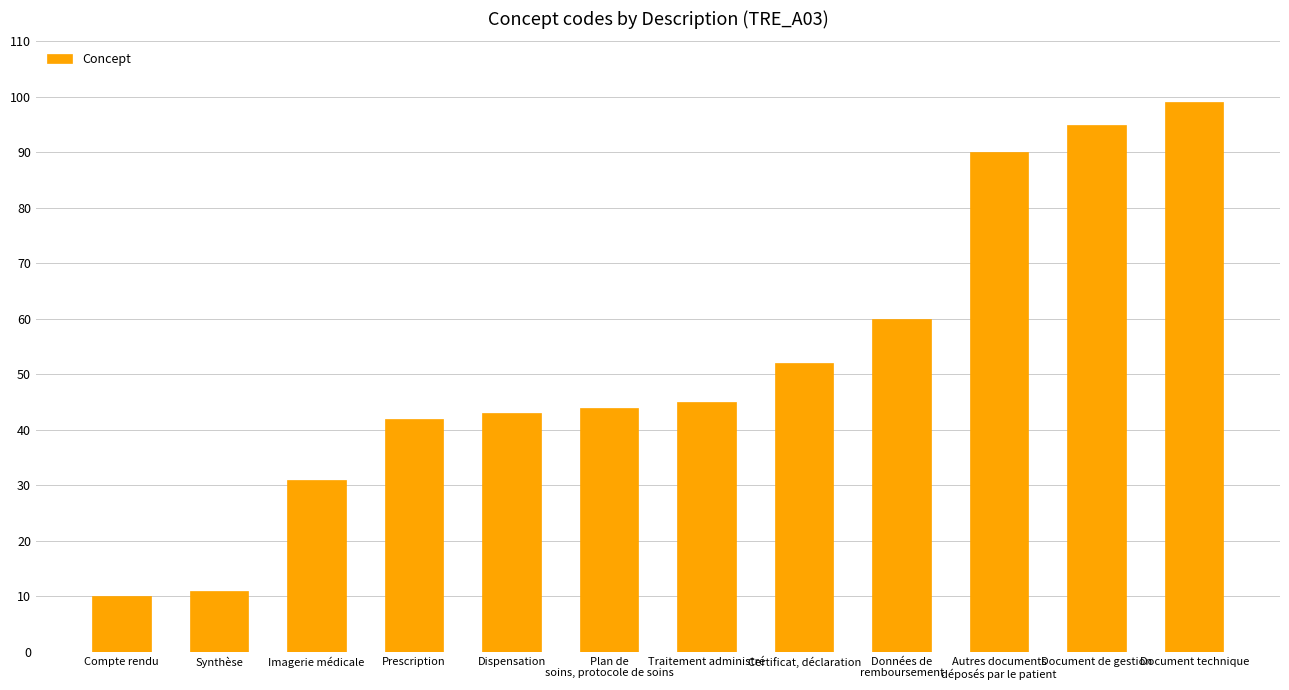

True or false: the data shows 52 at Certificat, déclaration.

True